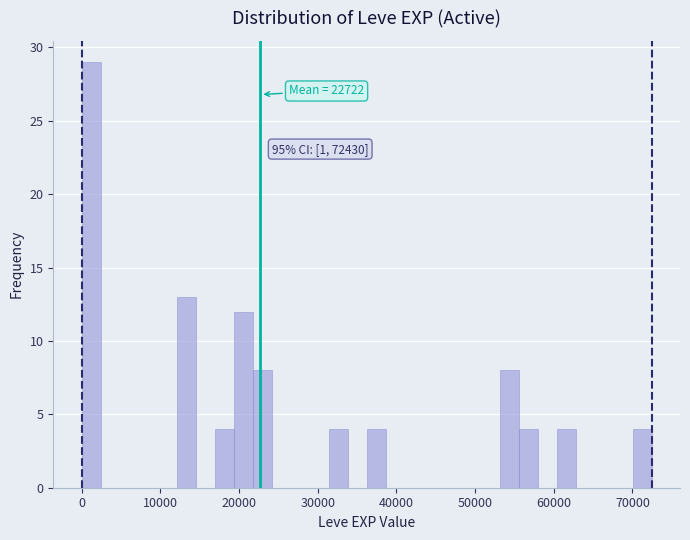

Around what value on the x-axis is the tallest bar? Give the approximate position of its centre, as read against the axis.

1000